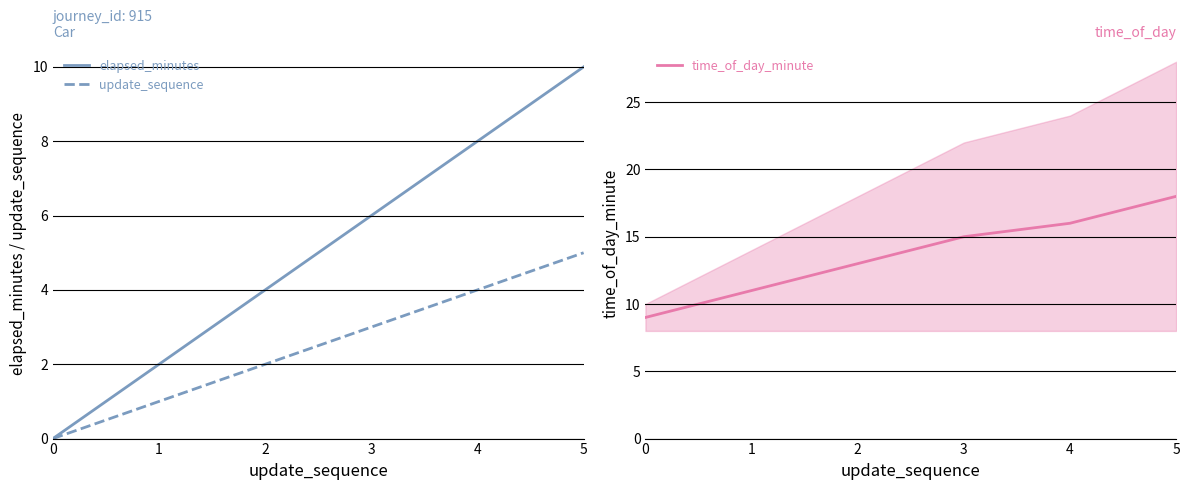

What is the value of the elapsed_minutes point at the 3rd from the left?

4